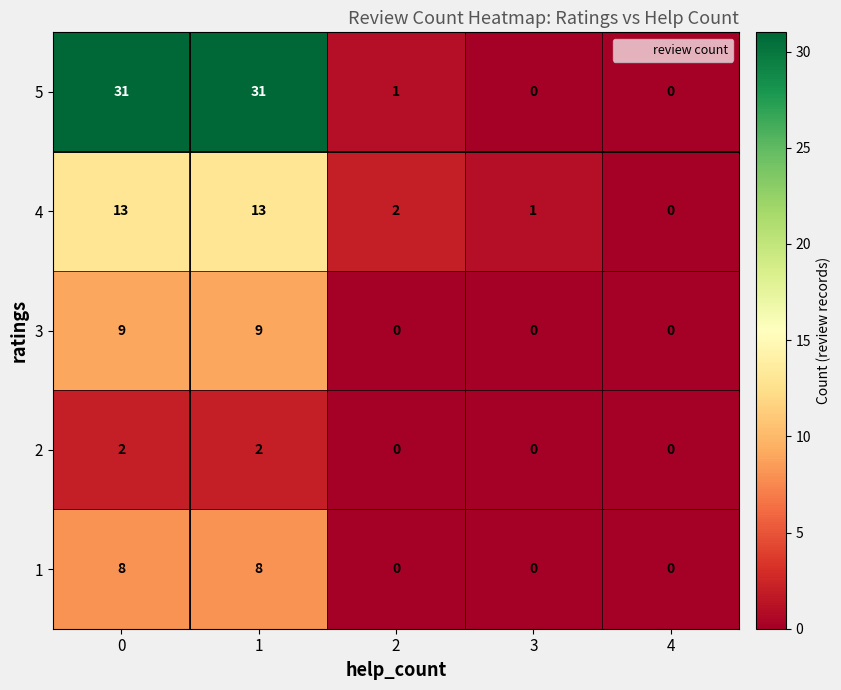

What is the maximum value shown in the chart?

31